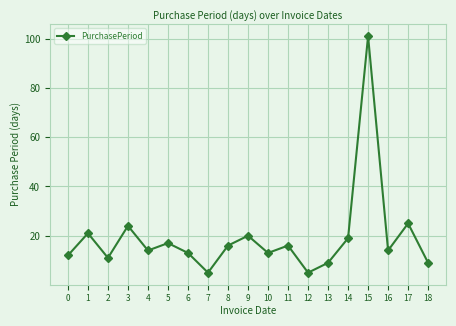

True or false: the data has more than 1 interior local peaks.

True